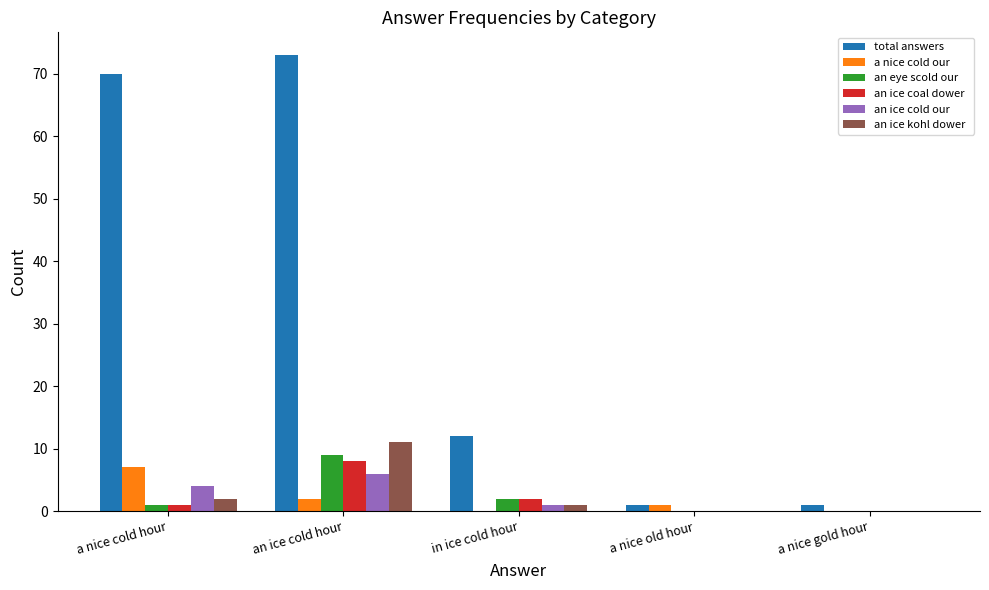

What is the total value across all series at an ice cold hour?

109